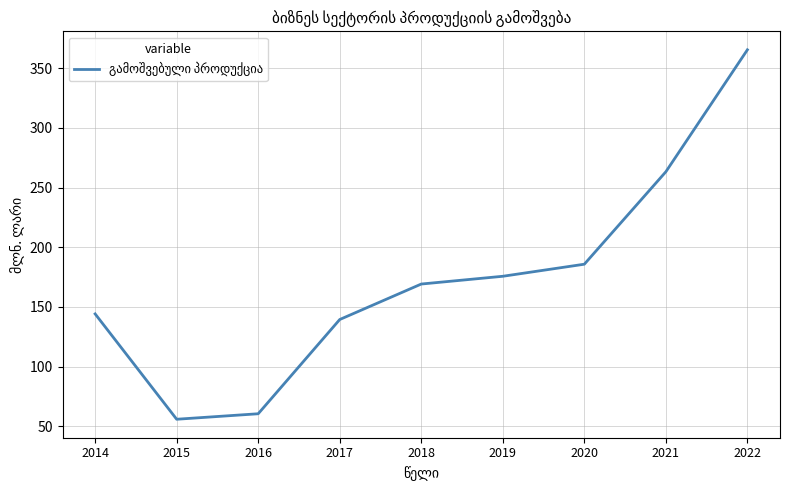

Reading left to right, what are all the values shown in this chart?

144.2	56.0	60.6	139.5	169.2	175.7	185.8	263.2	365.3